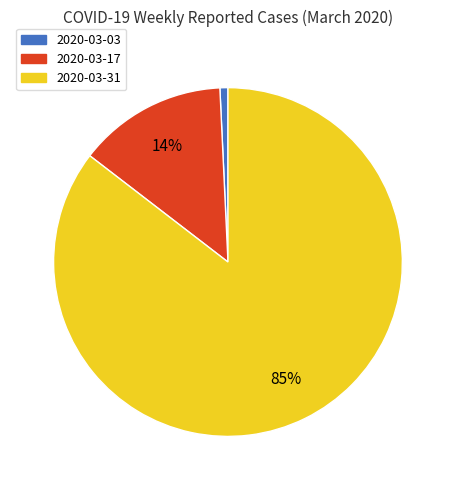

What is the largest slice in the pie chart?

2020-03-31